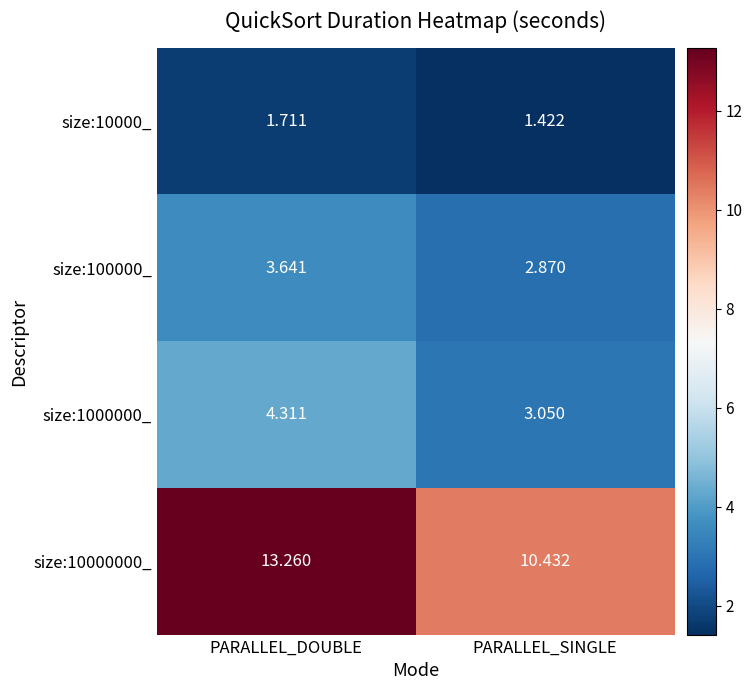

Which series changed the most between PARALLEL_DOUBLE and PARALLEL_SINGLE?

size:10000000_